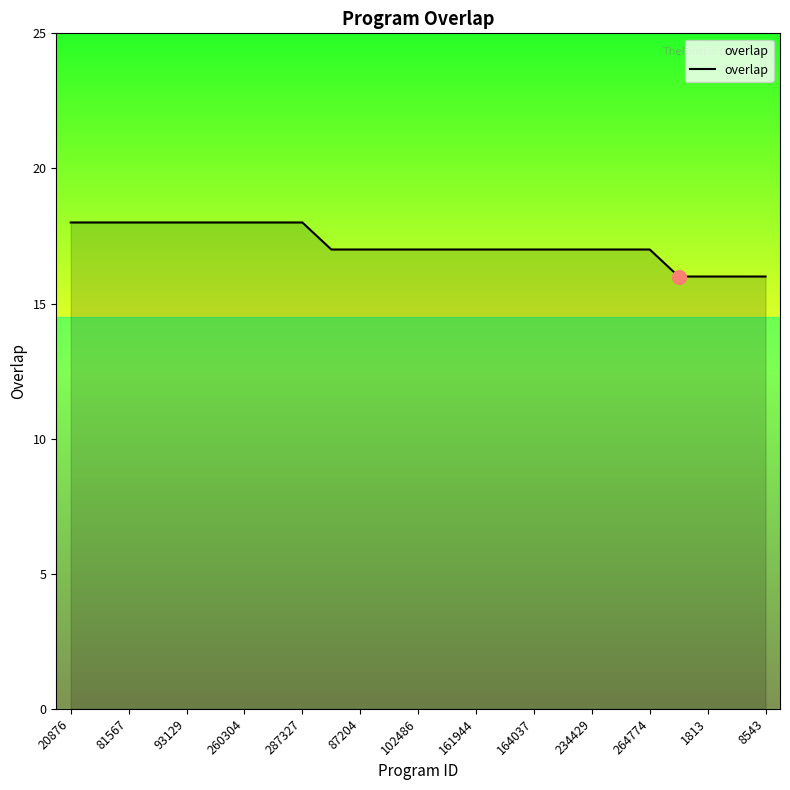

What is the minimum value shown in the chart?

16